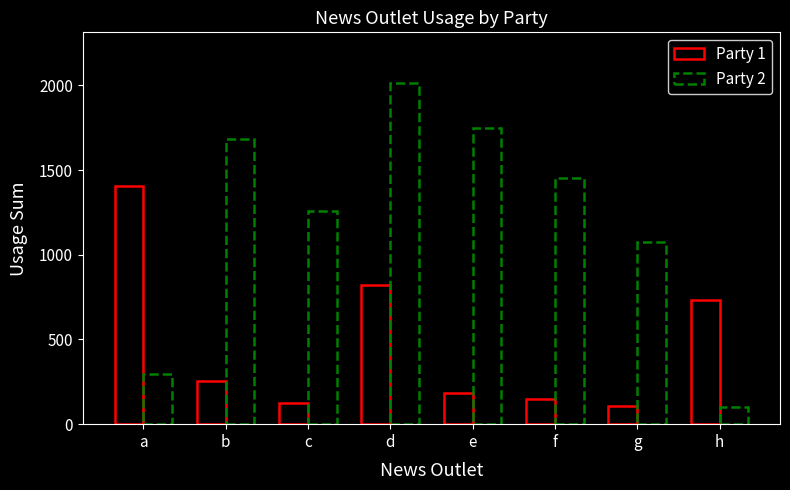

Does the chart contain any negative values?

No